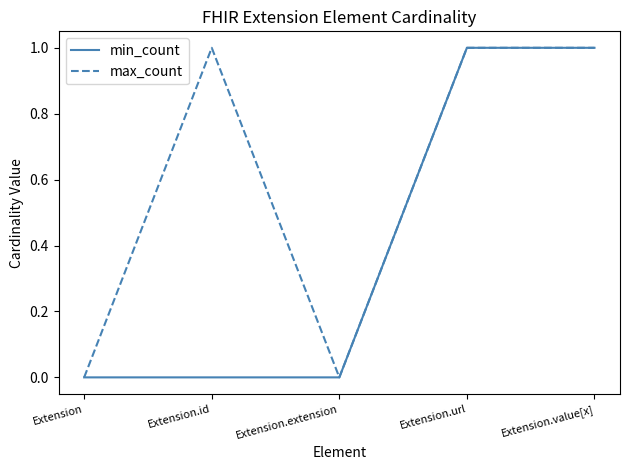

How many min_count values are between 0 and 1?

5